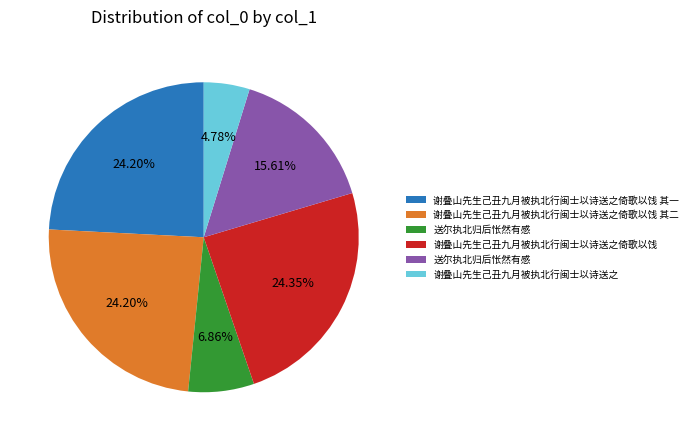

Is there a majority slice in this chart?

No